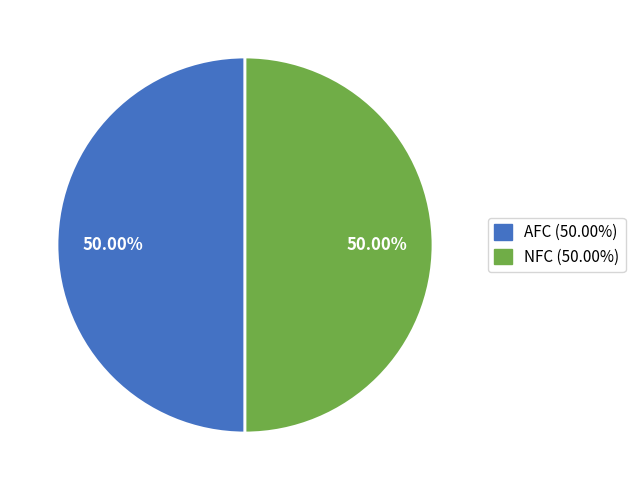

What is the ratio of the value at AFC (50.00%) to the value at NFC (50.00%)?

1.0